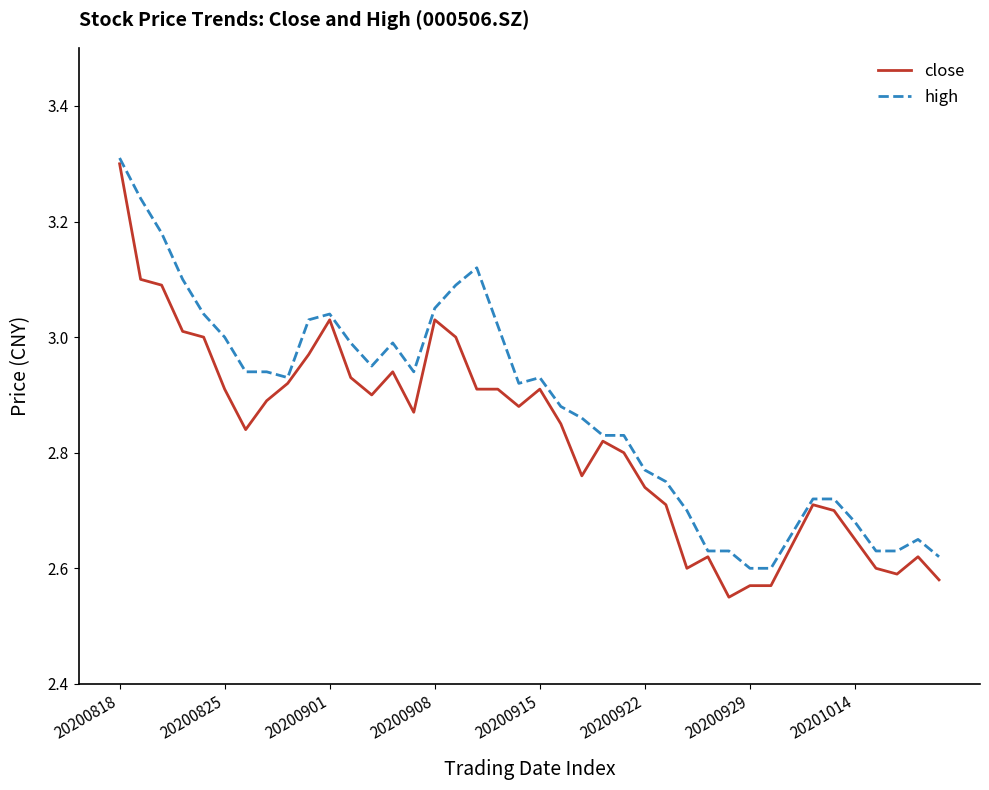

Which series has the largest total across all categories?

high